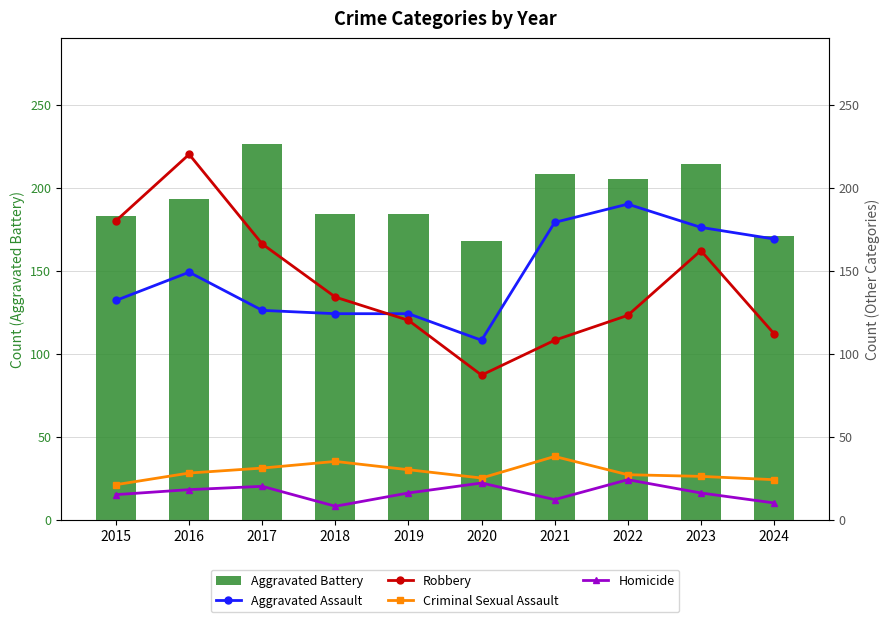

Which category has the lowest value across all series?

2018